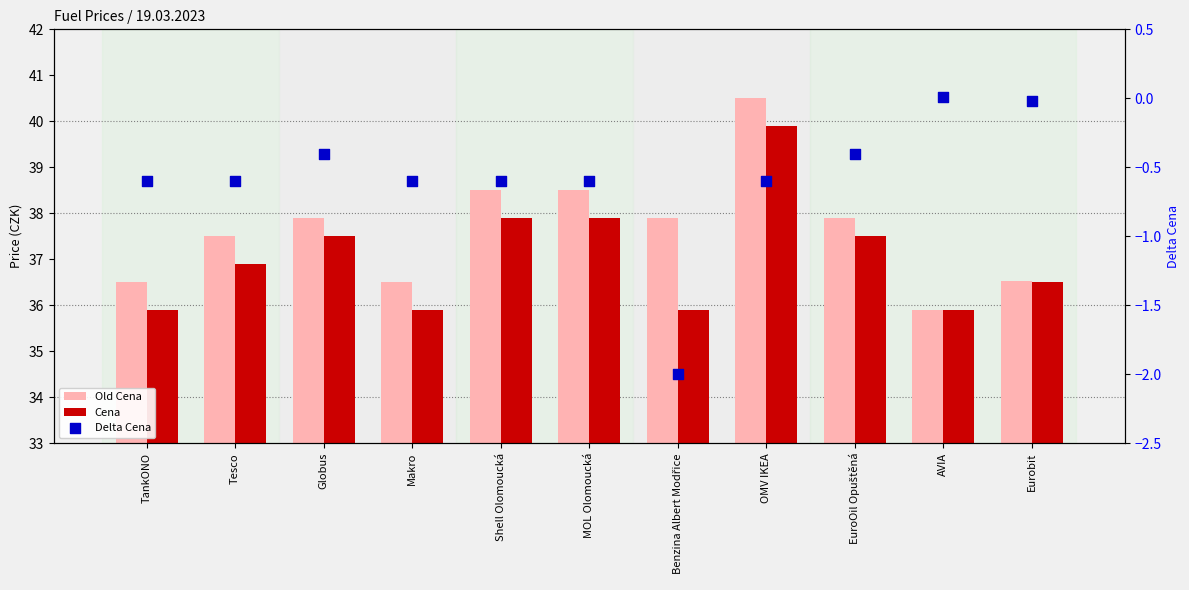

Which series reaches the maximum Y coordinate?

Old Cena